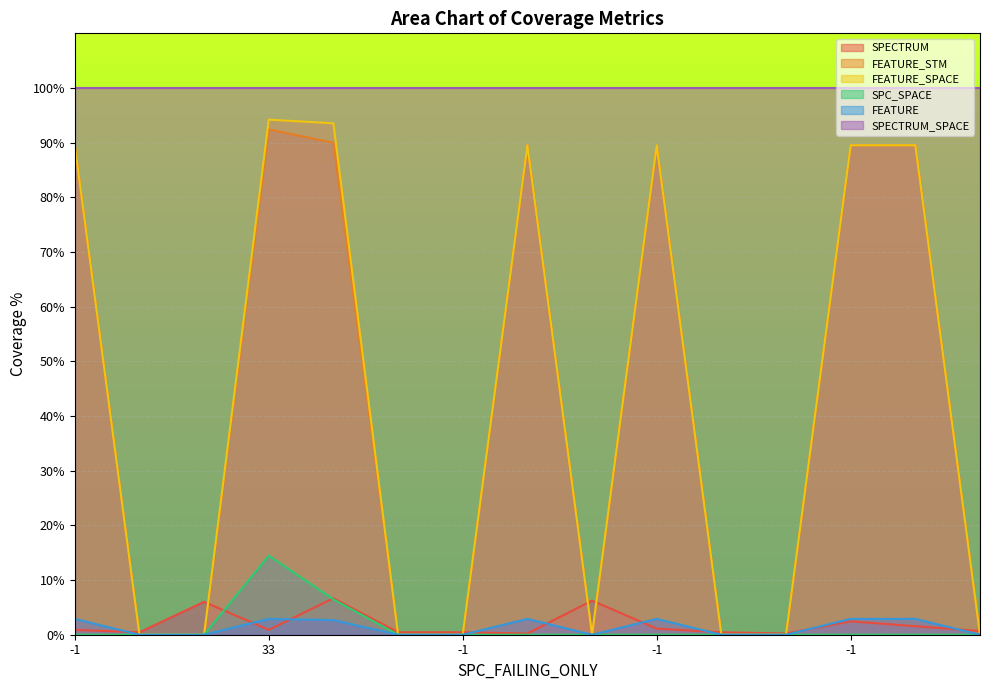

What are all the series names shown in the legend?

SPECTRUM, FEATURE_STM, FEATURE_SPACE, SPC_SPACE, FEATURE, SPECTRUM_SPACE